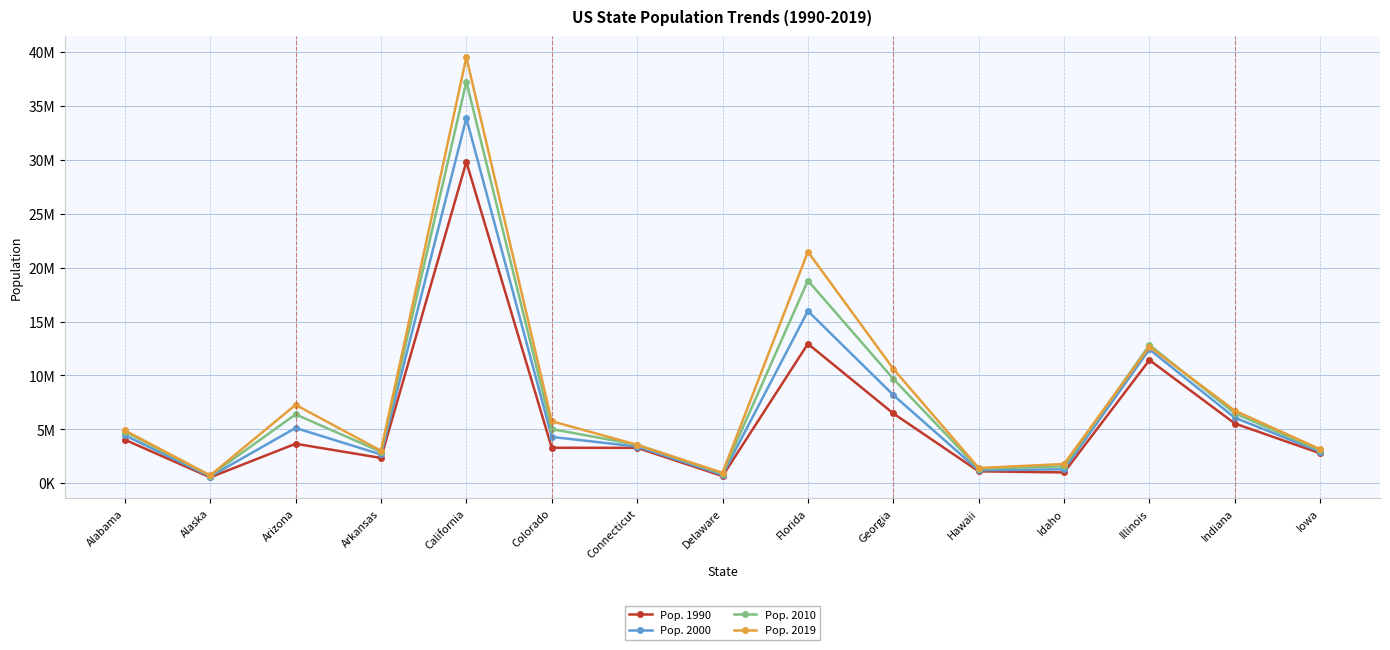

Between Arizona and Illinois, which is larger?

Illinois